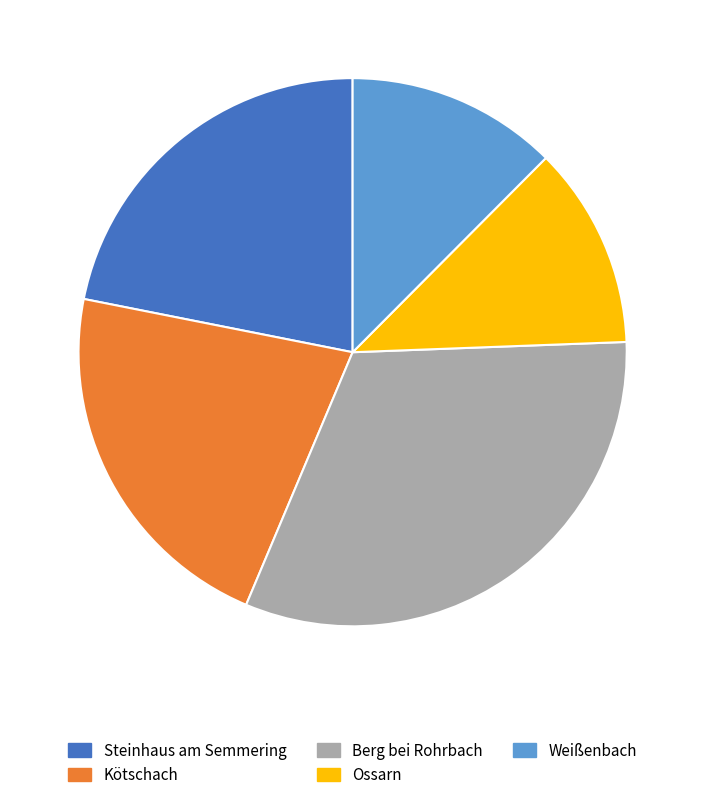

Is there any slice that represents more than half of the pie?

No